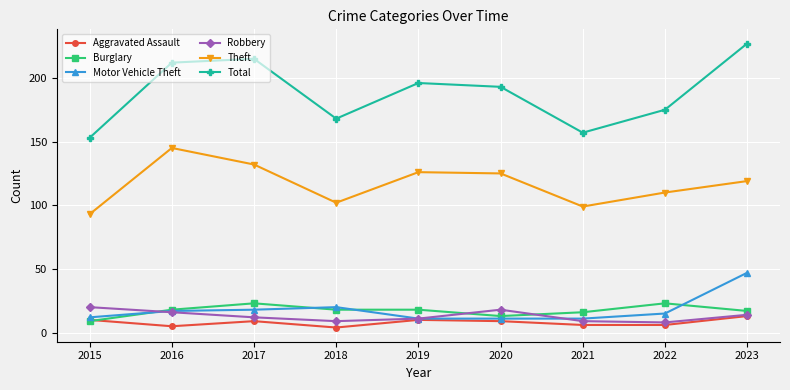

The Theft series shows 81 at 2019. True or false?

False